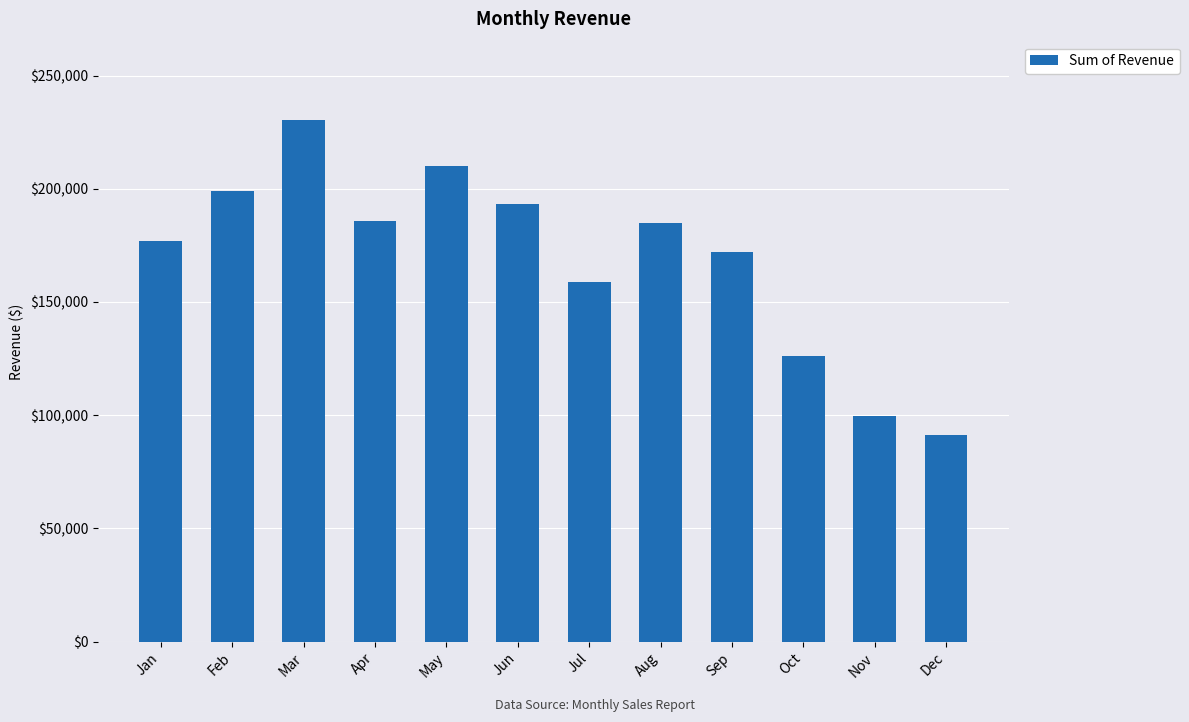

What is the approximate value at Jul, to the nearest 50?

158650